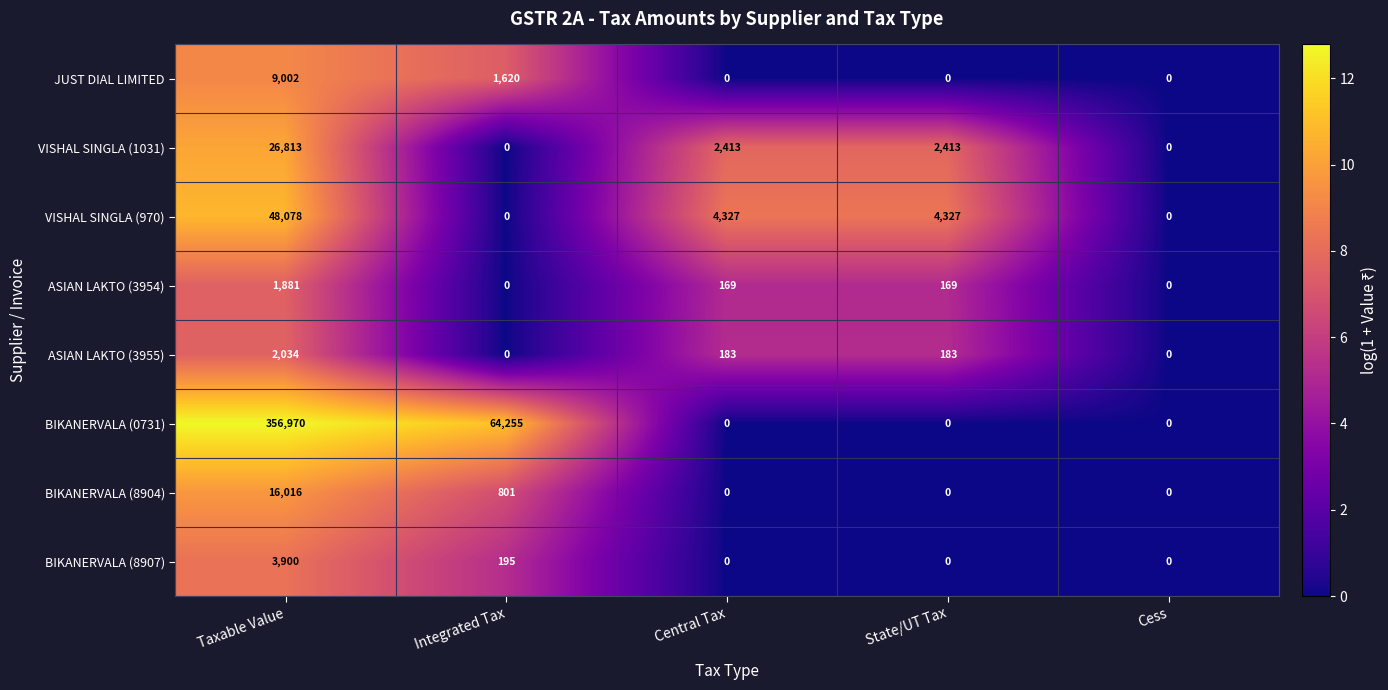

What is the difference between the highest and lowest values at Taxable Value?

355089